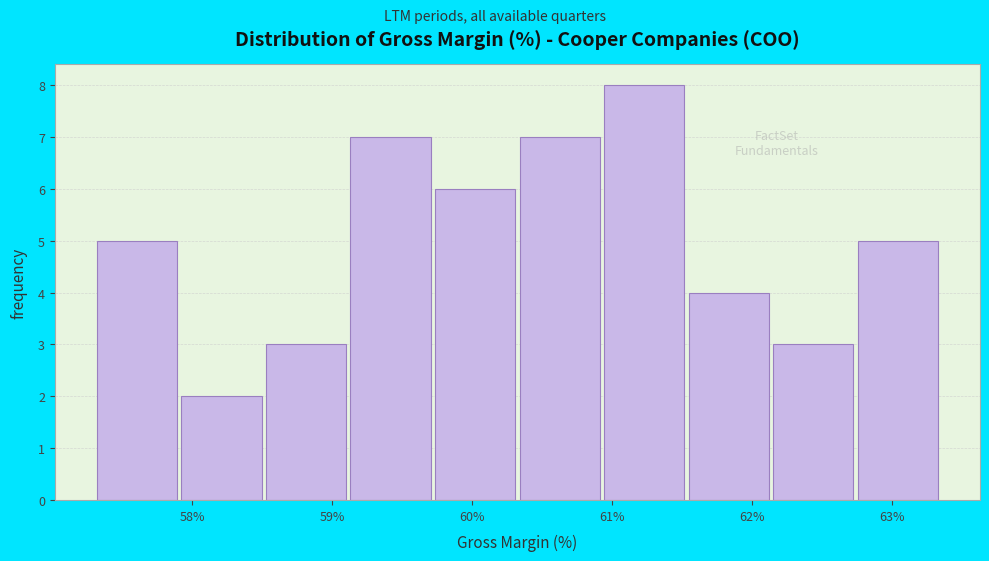

Reading left to right, list every bar in this chart as the range it spans on the x-axis followed by its height. Neither the bar edges nor the heights are printed on the chart, so give them approximately, as read against the axes.

57.3 to 57.9: 5
57.9 to 58.5: 2
58.5 to 59.1: 3
59.1 to 59.7: 7
59.7 to 60.3: 6
60.3 to 60.9: 7
60.9 to 61.5: 8
61.5 to 62.1: 4
62.1 to 62.8: 3
62.8 to 63.4: 5